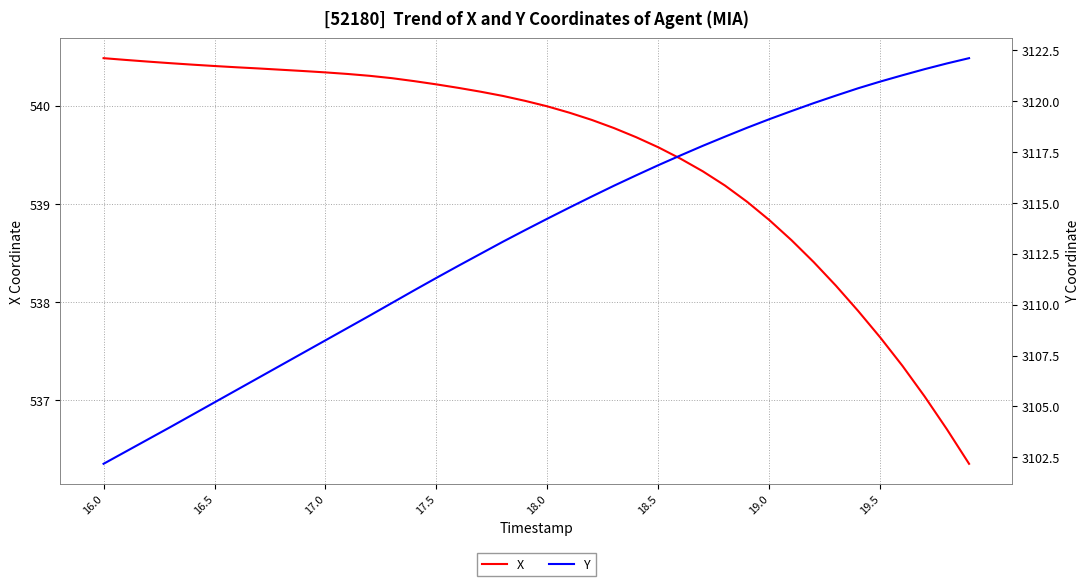

What are all the series names shown in the legend?

X, Y